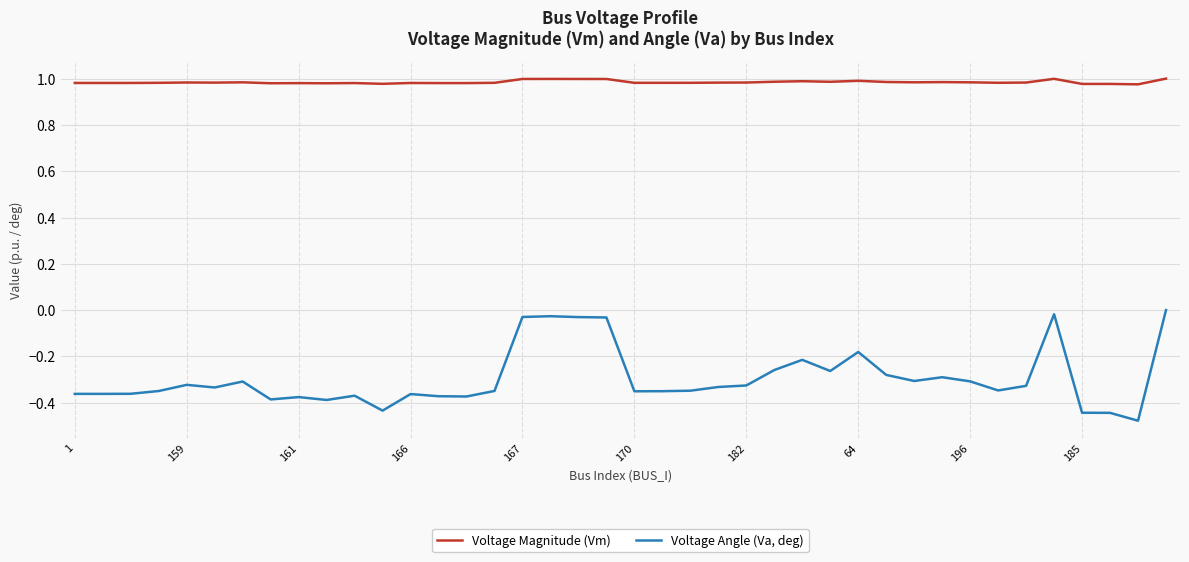

True or false: Voltage Magnitude (Vm) and Voltage Angle (Va, deg) intersect in this chart.

False